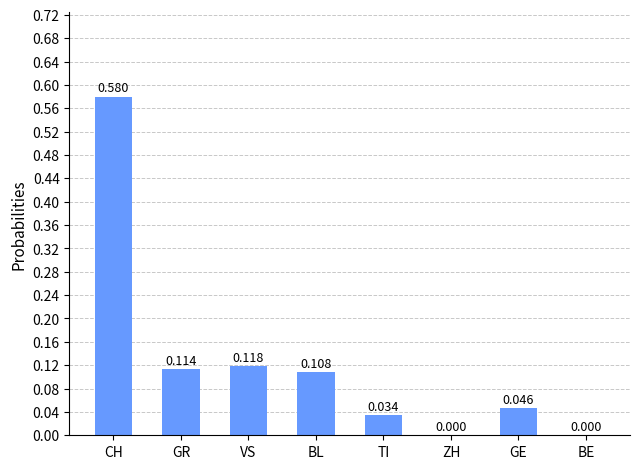

Which has a higher value, ZH or CH?

CH